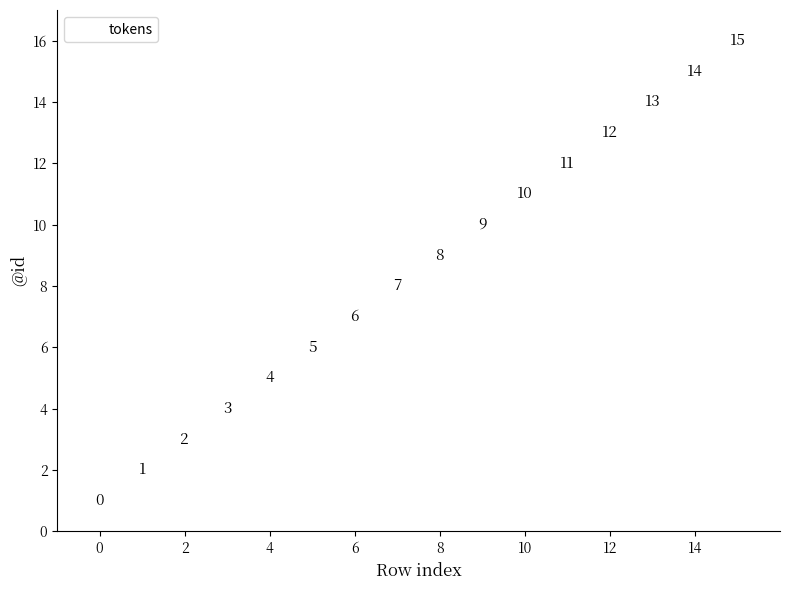

What Y value in the scatter plot is closest to 8?

8